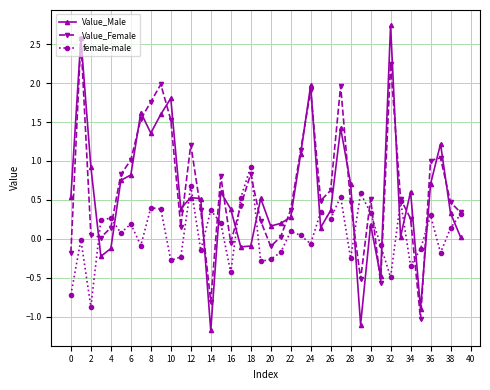

What is the value of the female-male point at the 30th from the left?

0.6